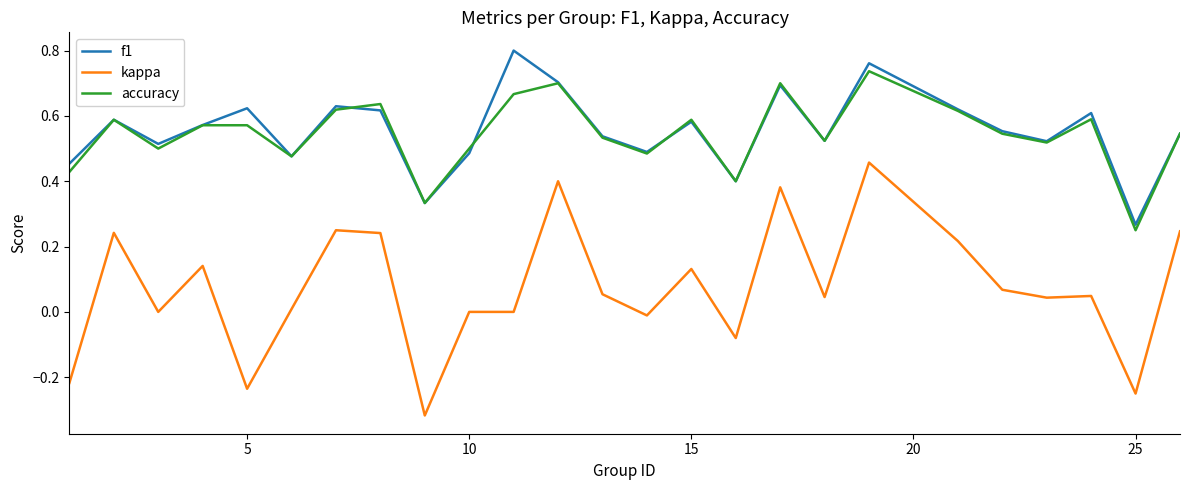

True or false: accuracy and kappa intersect in this chart.

False